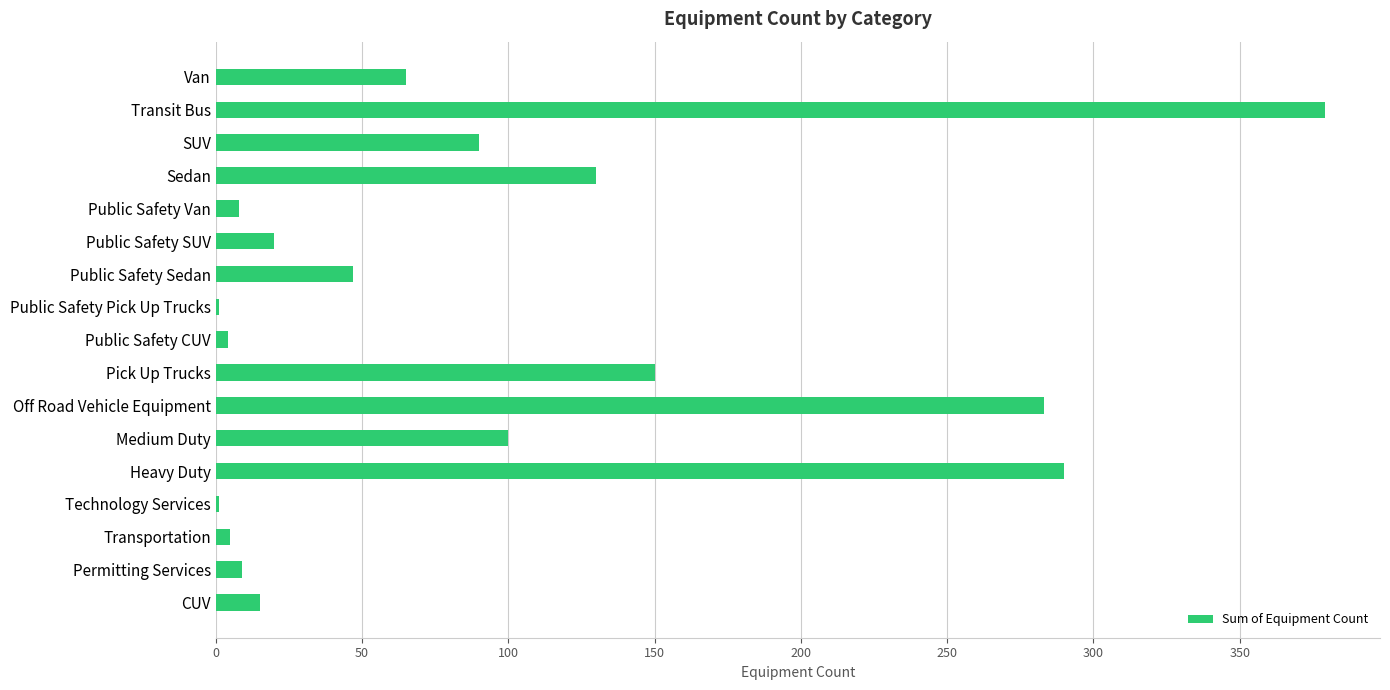

The value at Public Safety SUV is 20. True or false?

True